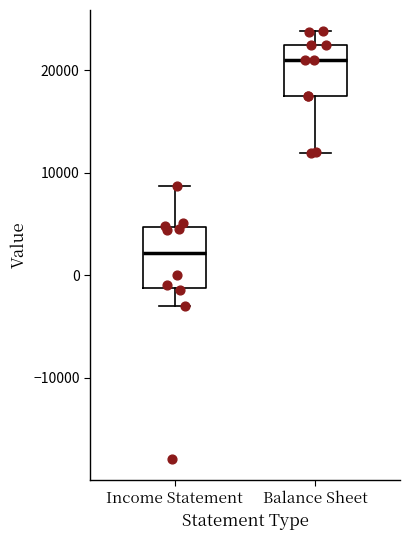

Comparing the boxes themselves (not the whiskers), which one is the tallest?

Income Statement